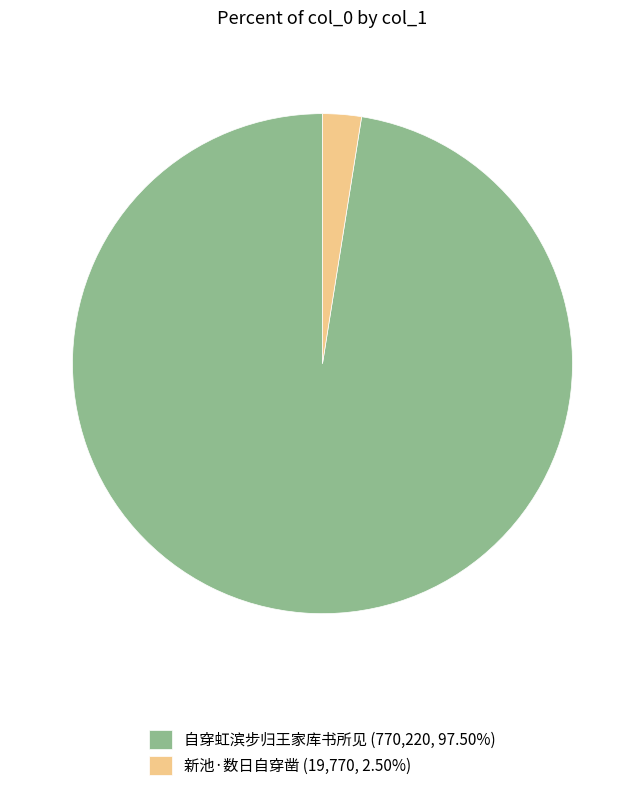

Which category has the smallest portion of the pie?

新池·数日自穿凿